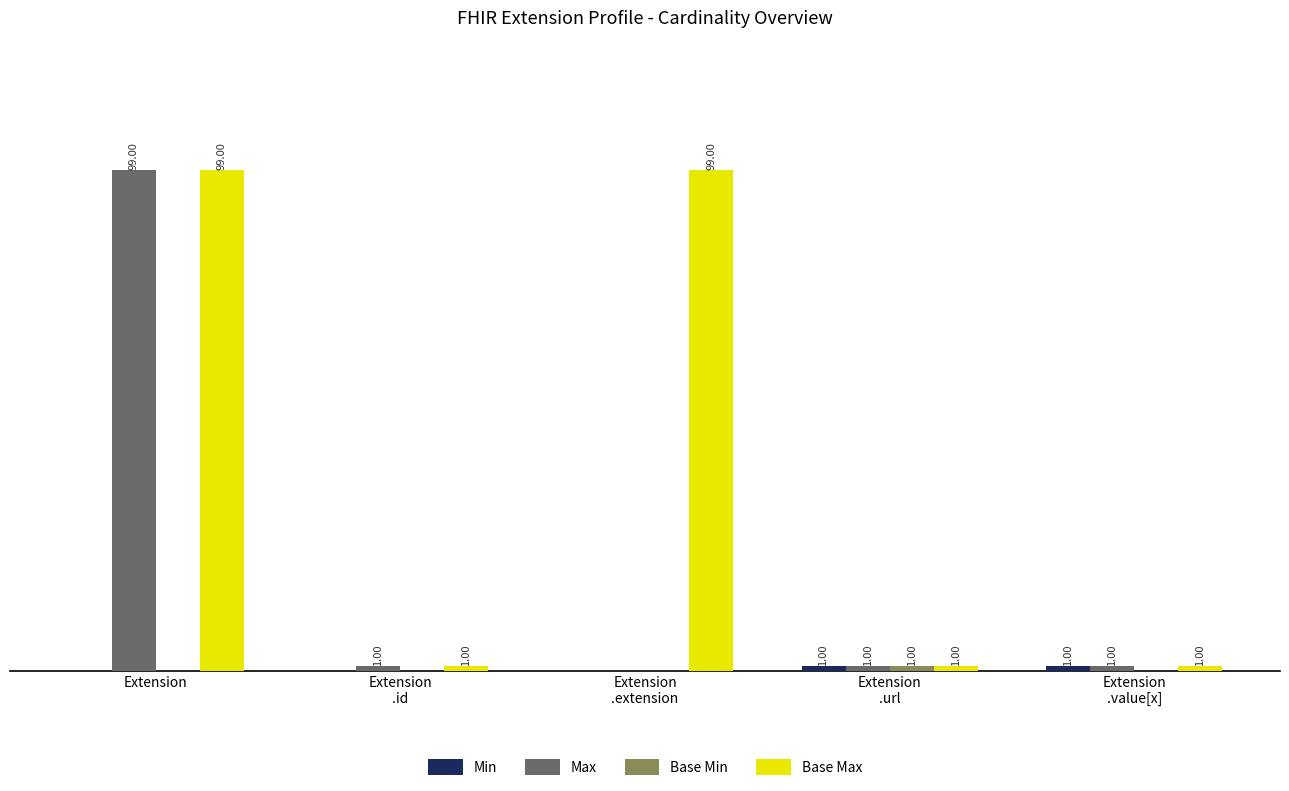

At which category is the sum across all series the highest?

Extension